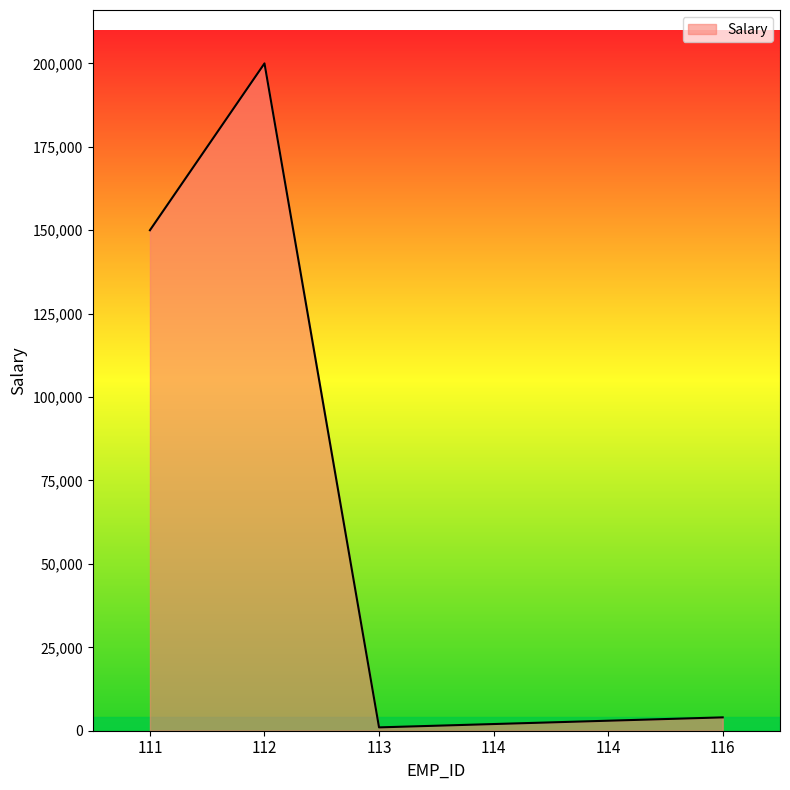

The value at 111 is 39043. True or false?

False